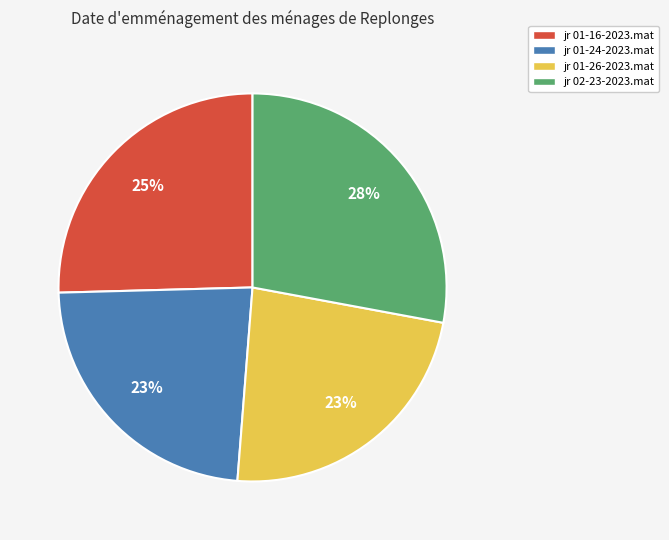

How many segments does this pie chart have?

4